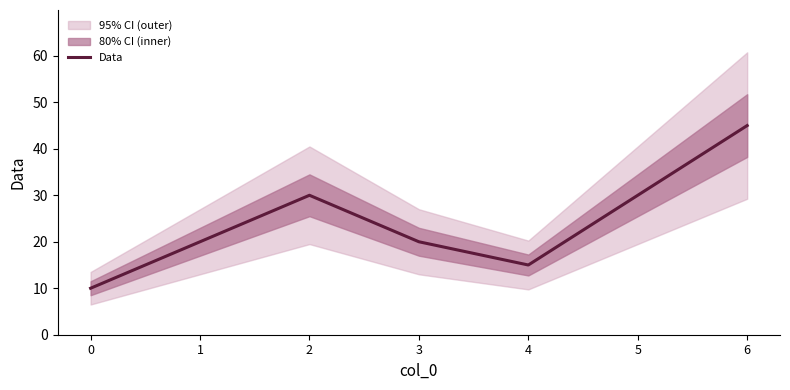

List the labels in order of value, smallest first.

0, 4, 1, 3, 2, 5, 6